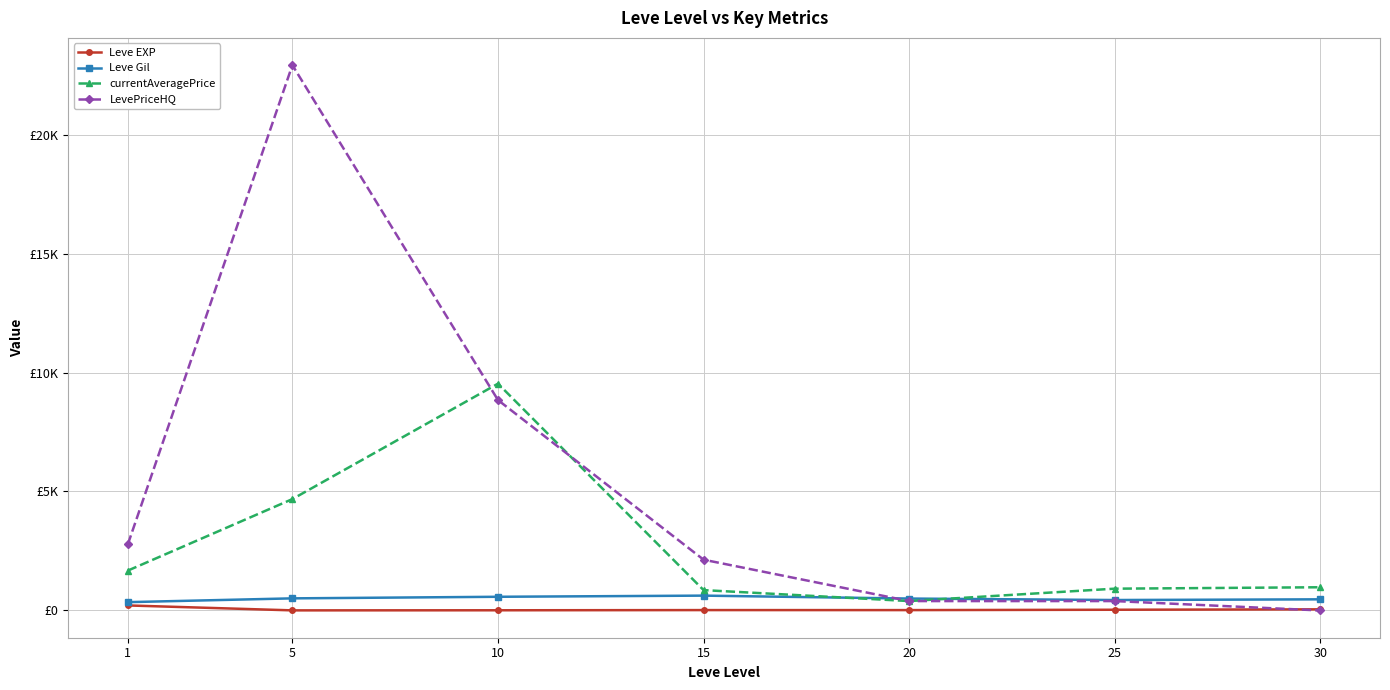

Is it true that Leve Gil equals 349.2 at 1?

True